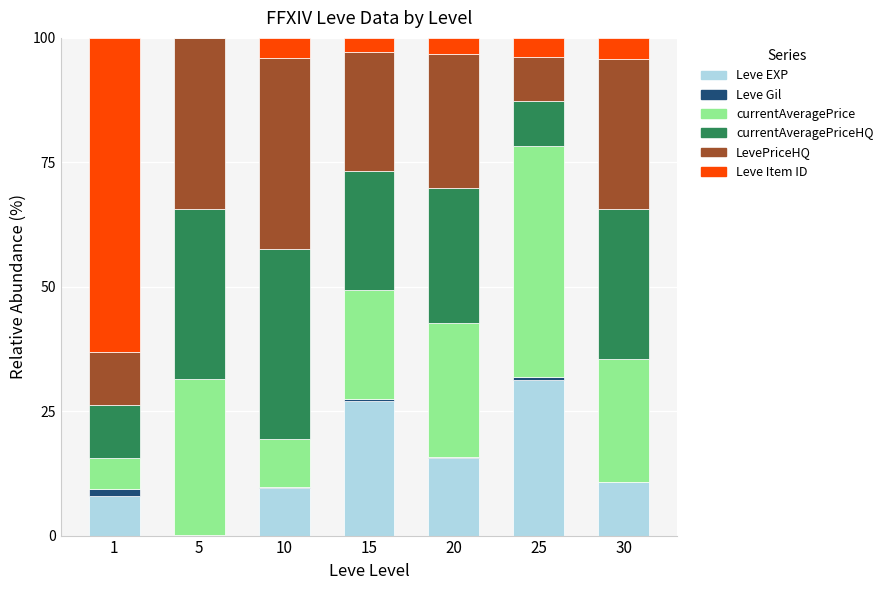

Which category has the highest value in the Leve EXP series?

25